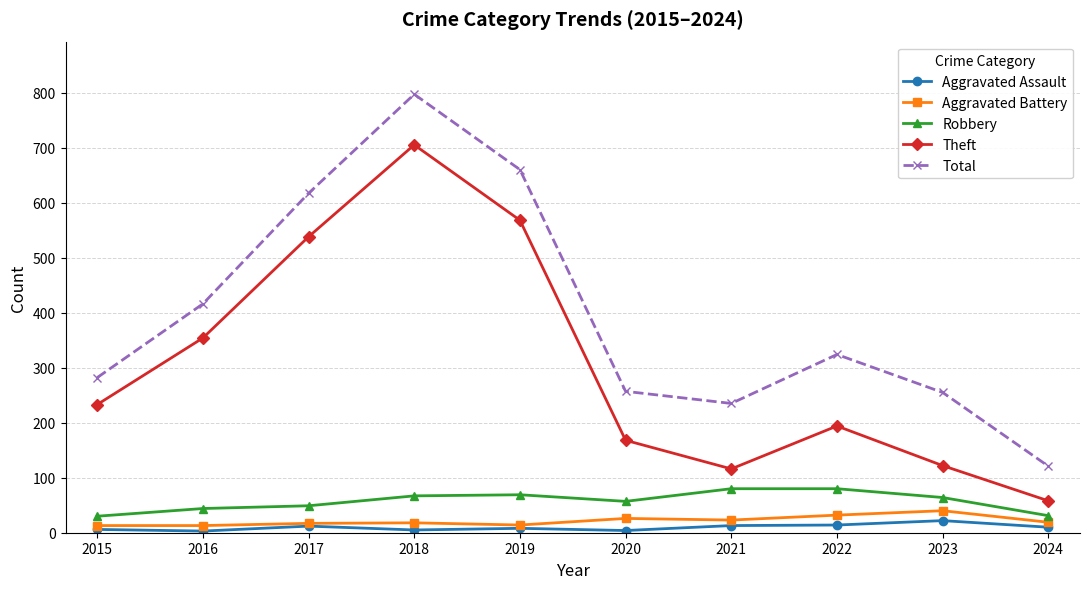

True or false: Aggravated Battery and Total cross at least once.

False